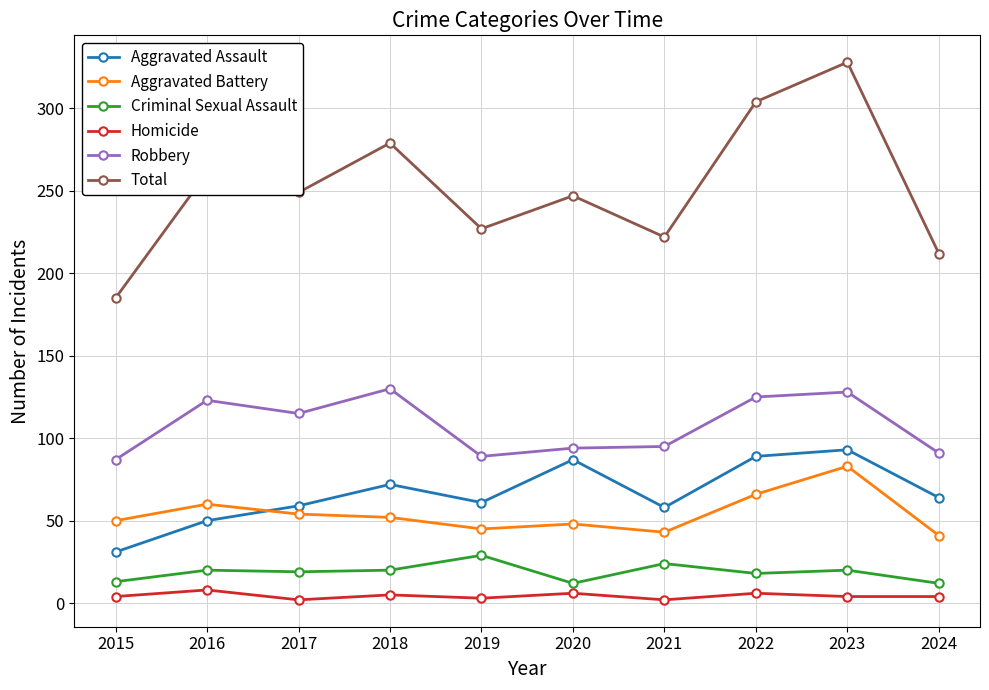

What is the value of the Aggravated Assault point at the 10th from the left?

64